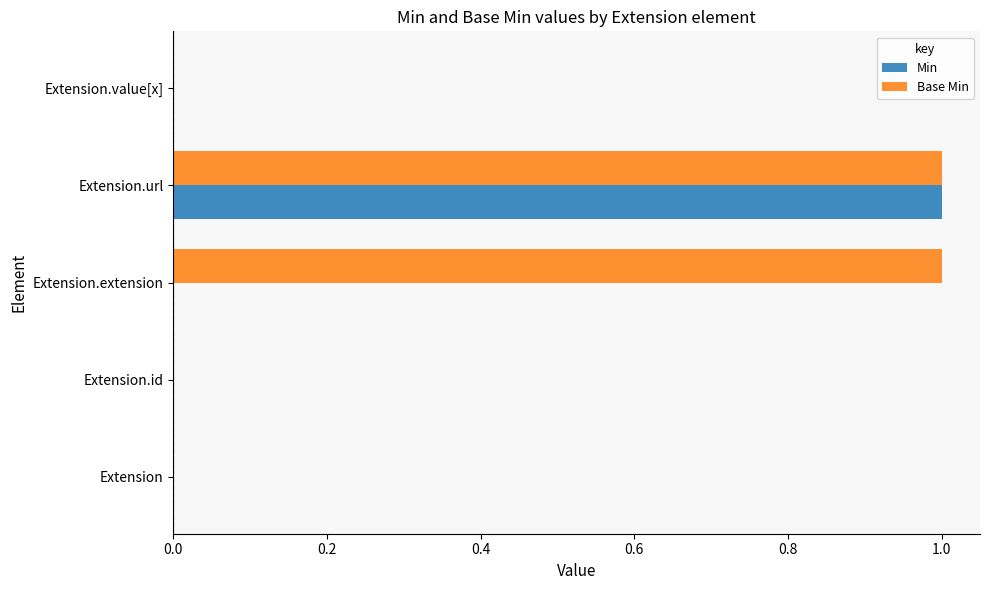

True or false: Min has a value of 0 at Extension.value[x].

True